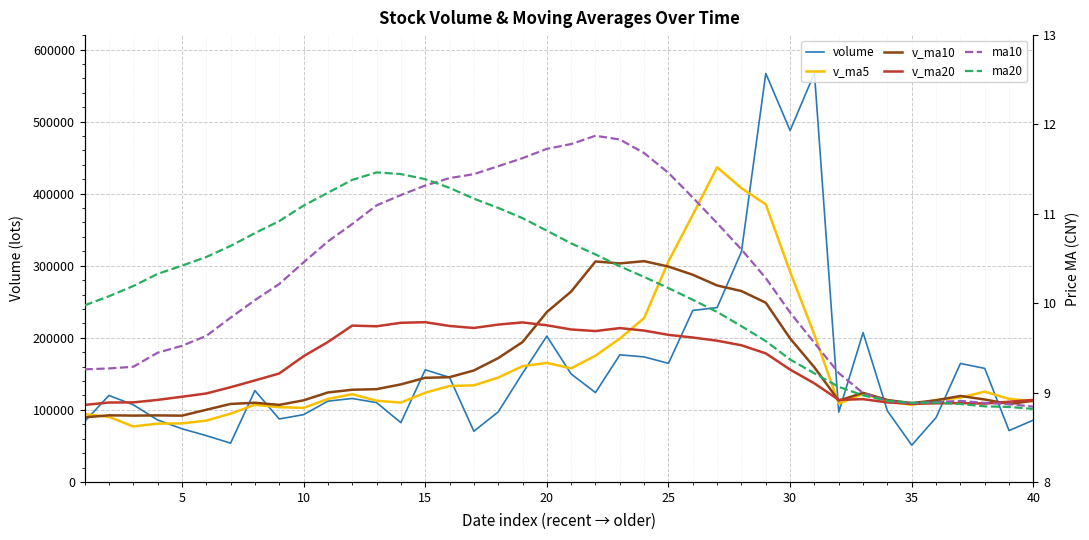

What is the average value of the ma20 series?

10.2